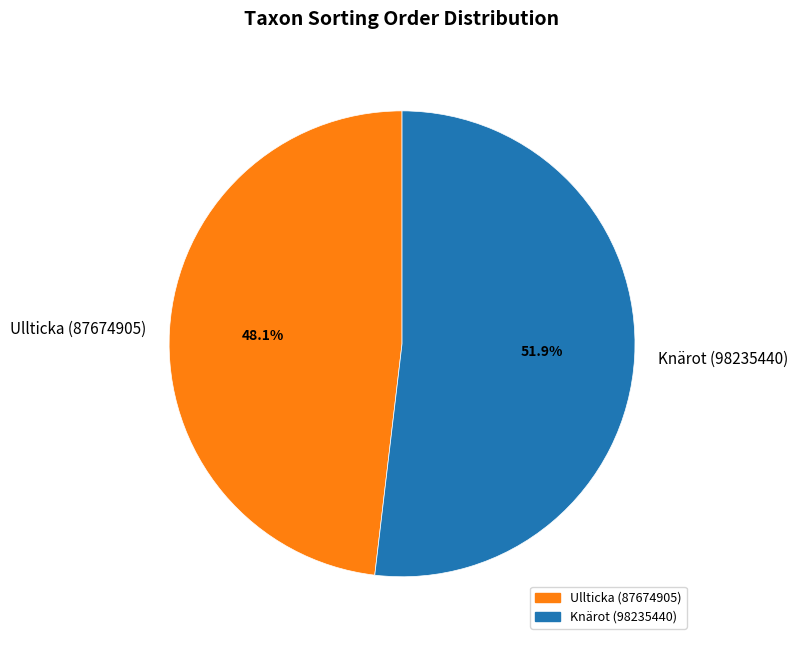

What is the majority slice?

Knärot (98235440)